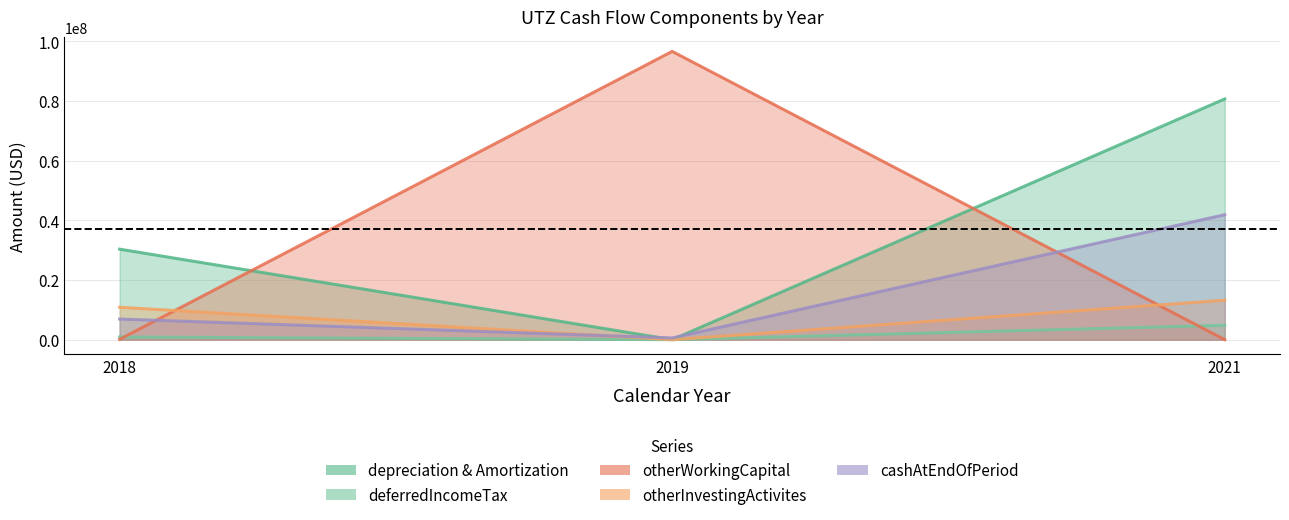

How many data points in depreciationAndAmortization are above 30358000?

1